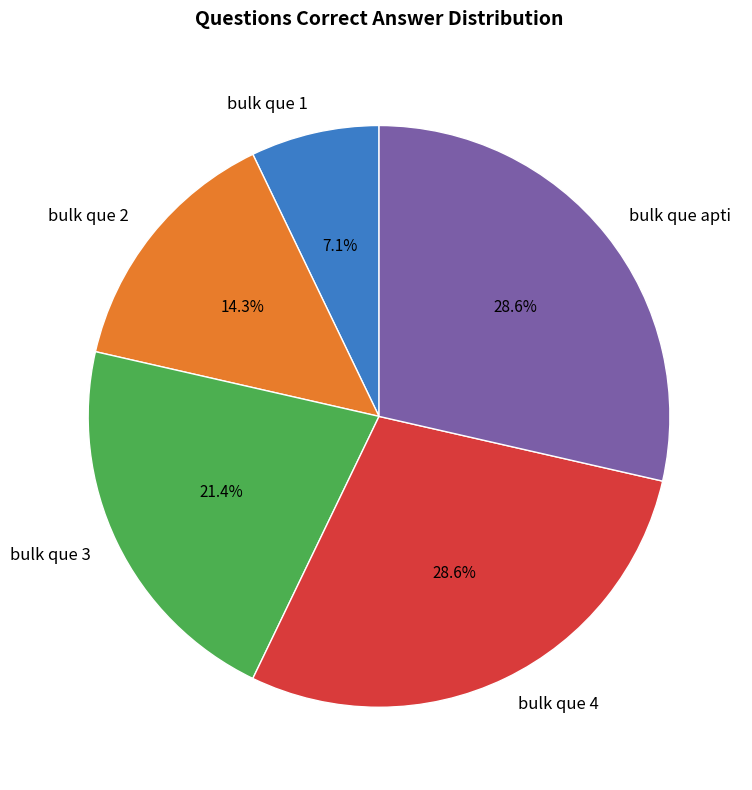

To the nearest percent, what portion does bulk que 3 represent?

21%